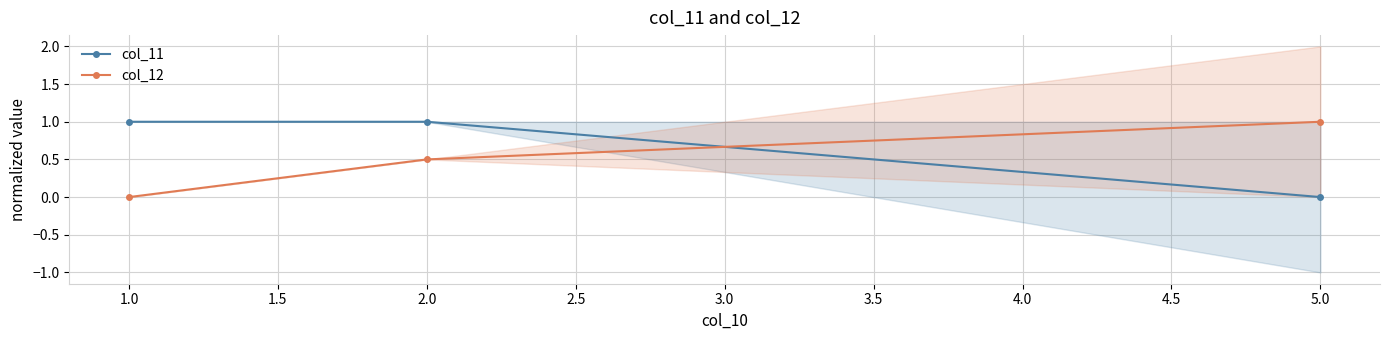

What is the highest value of the col_11 series?

1.0